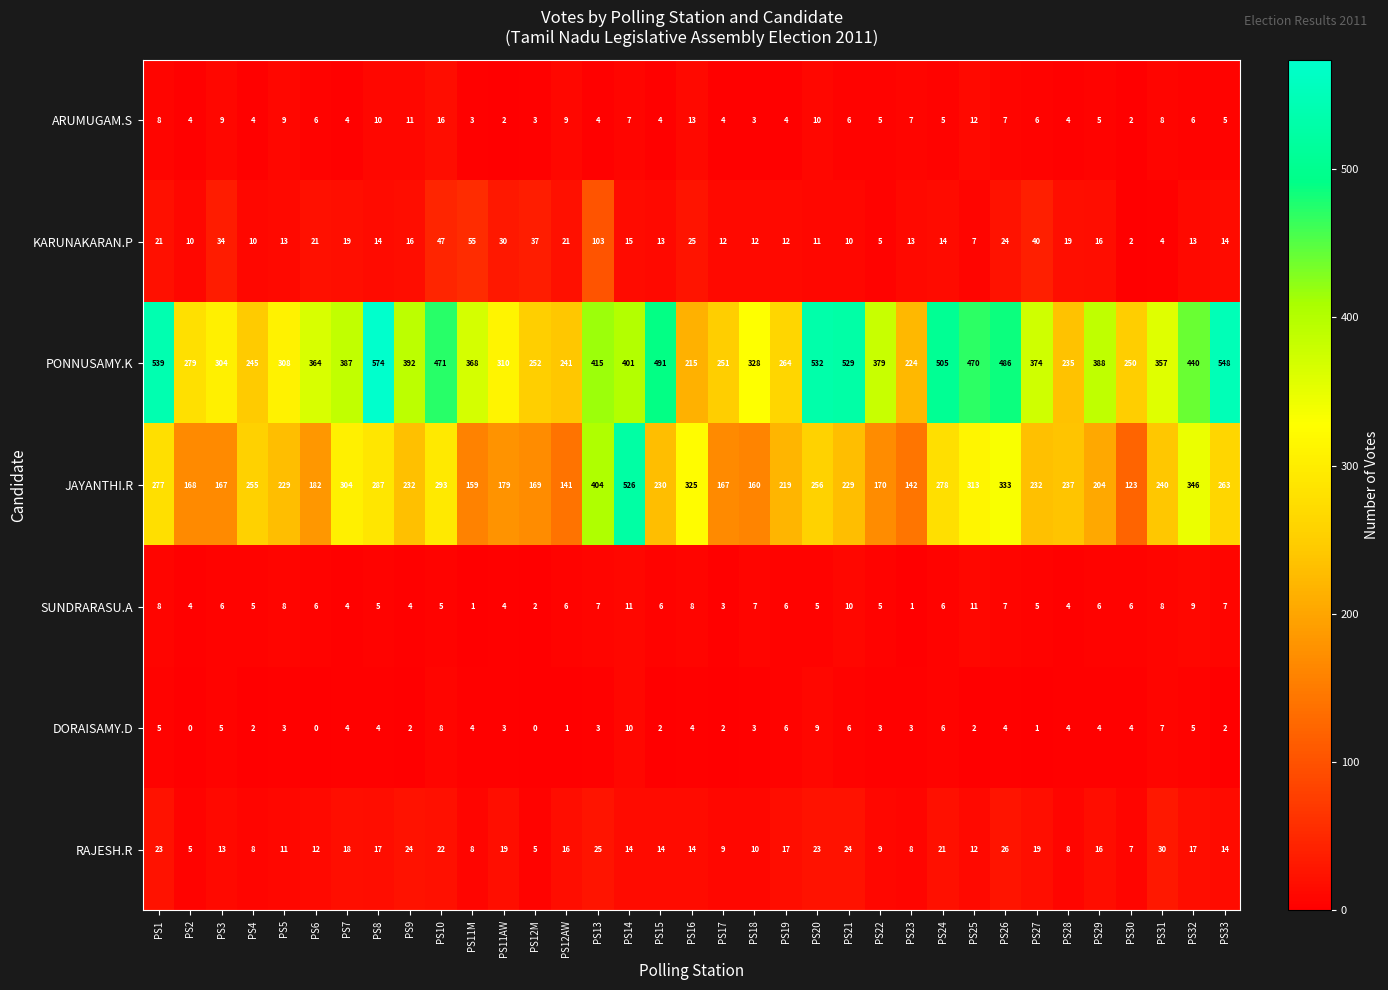

The value of PONNUSAMY.K at PS8 is 574. True or false?

True